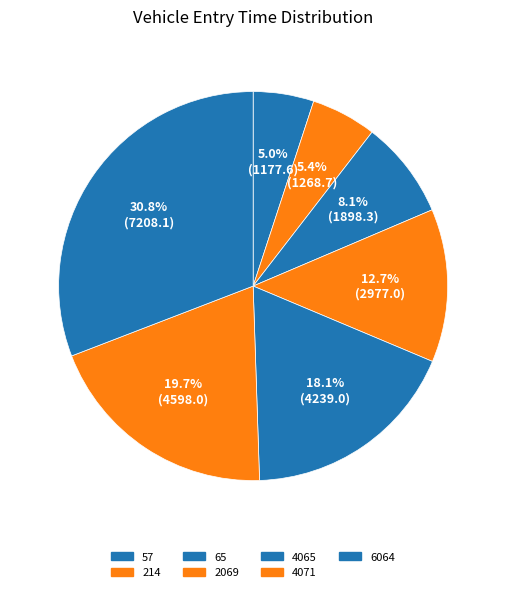

How many segments does this pie chart have?

7